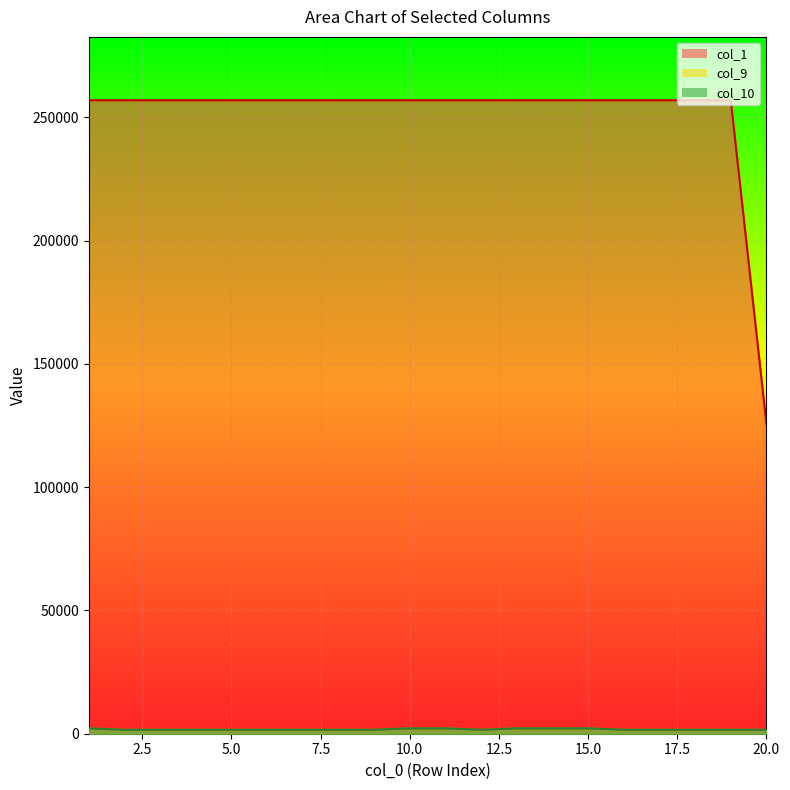

Where is the first local minimum for col_9?

12